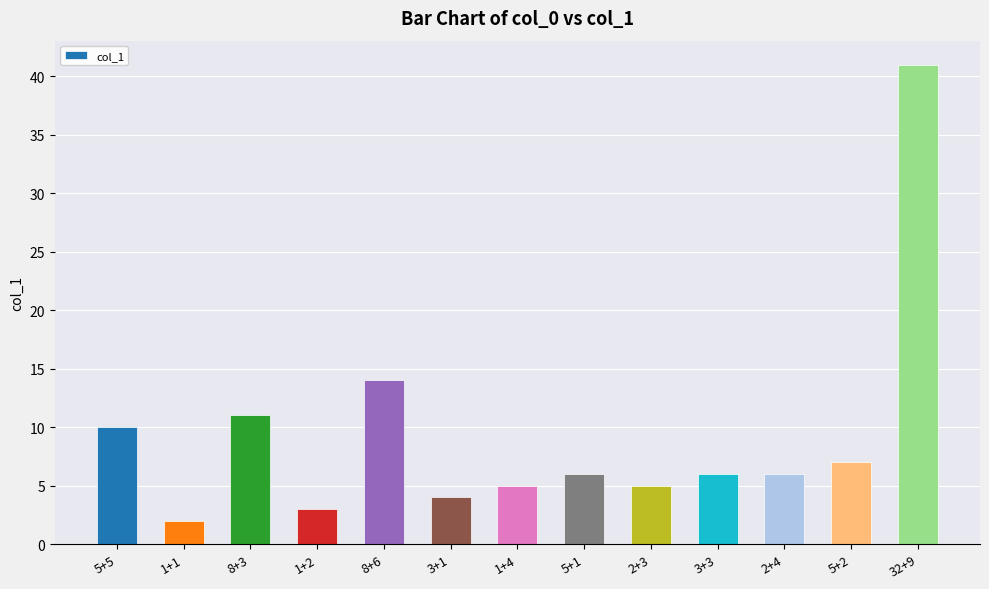

At which label does the data first exceed 6?

5+5